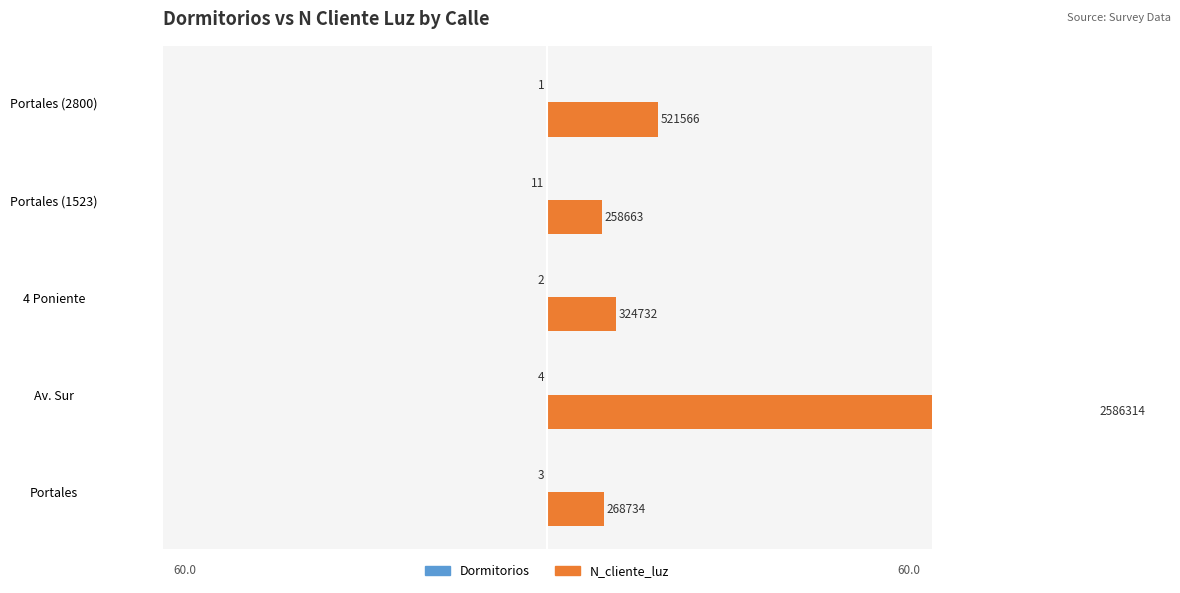

How many bars are there in total?

10